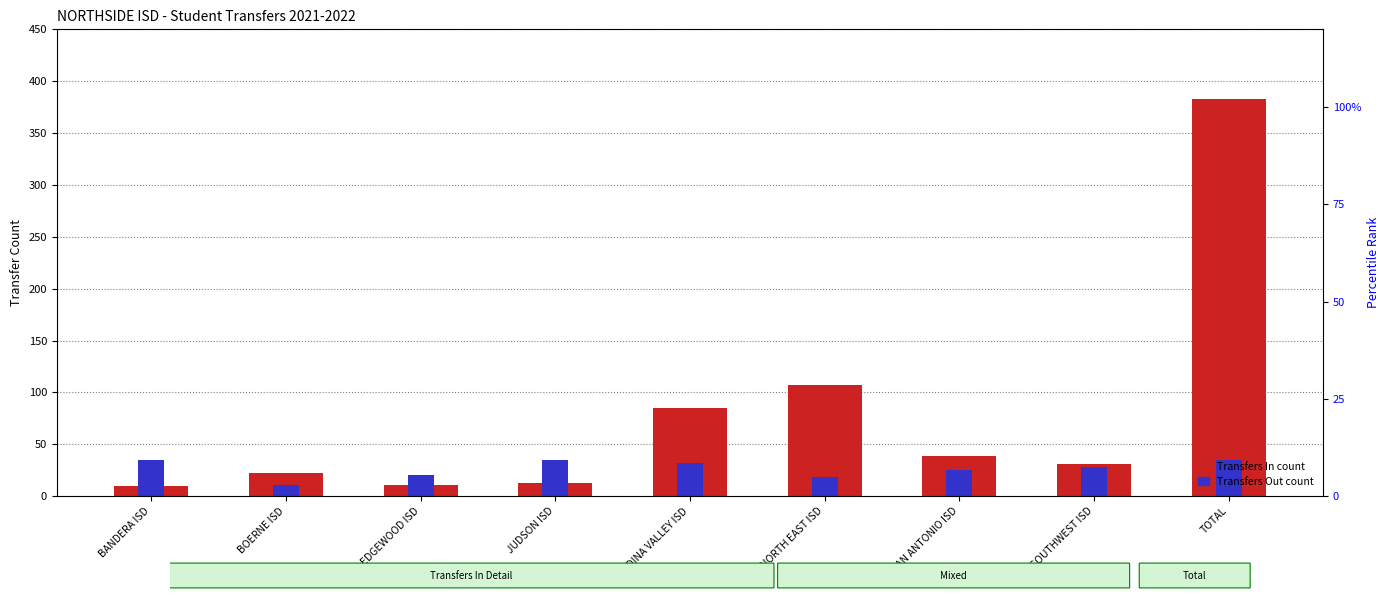

How many distinct data groups are displayed?

2